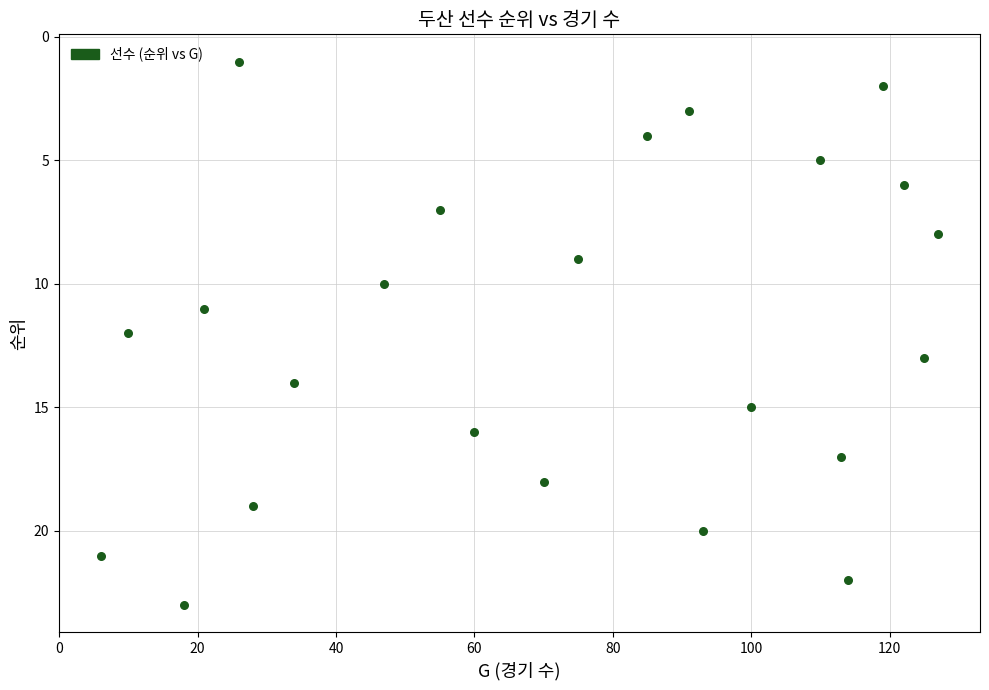

What is the range of X values (max minus min)?

121